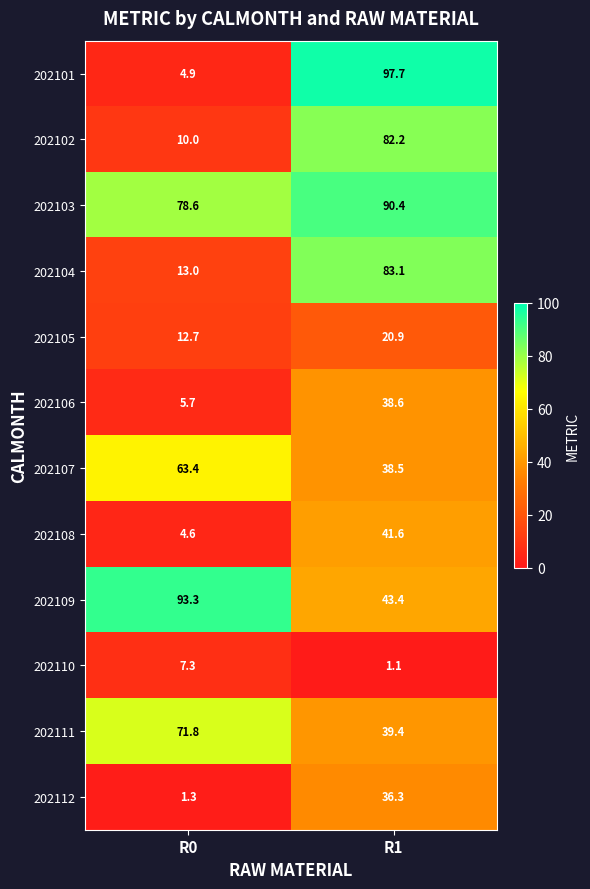

Between R0 and R1, which series saw the biggest shift?

202101